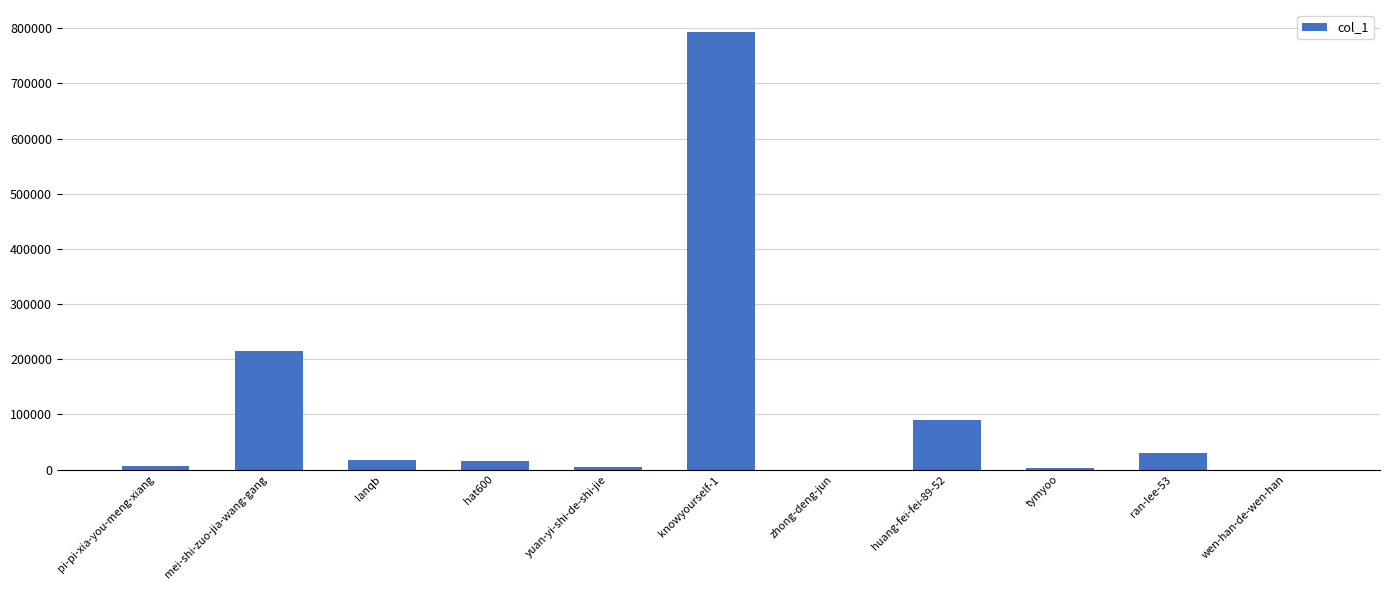

True or false: the data shows 215468 at mei-shi-zuo-jia-wang-gang.

True